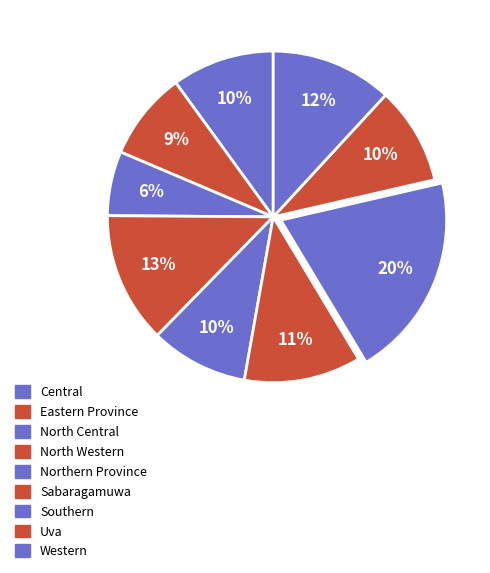

How many segments does this pie chart have?

9